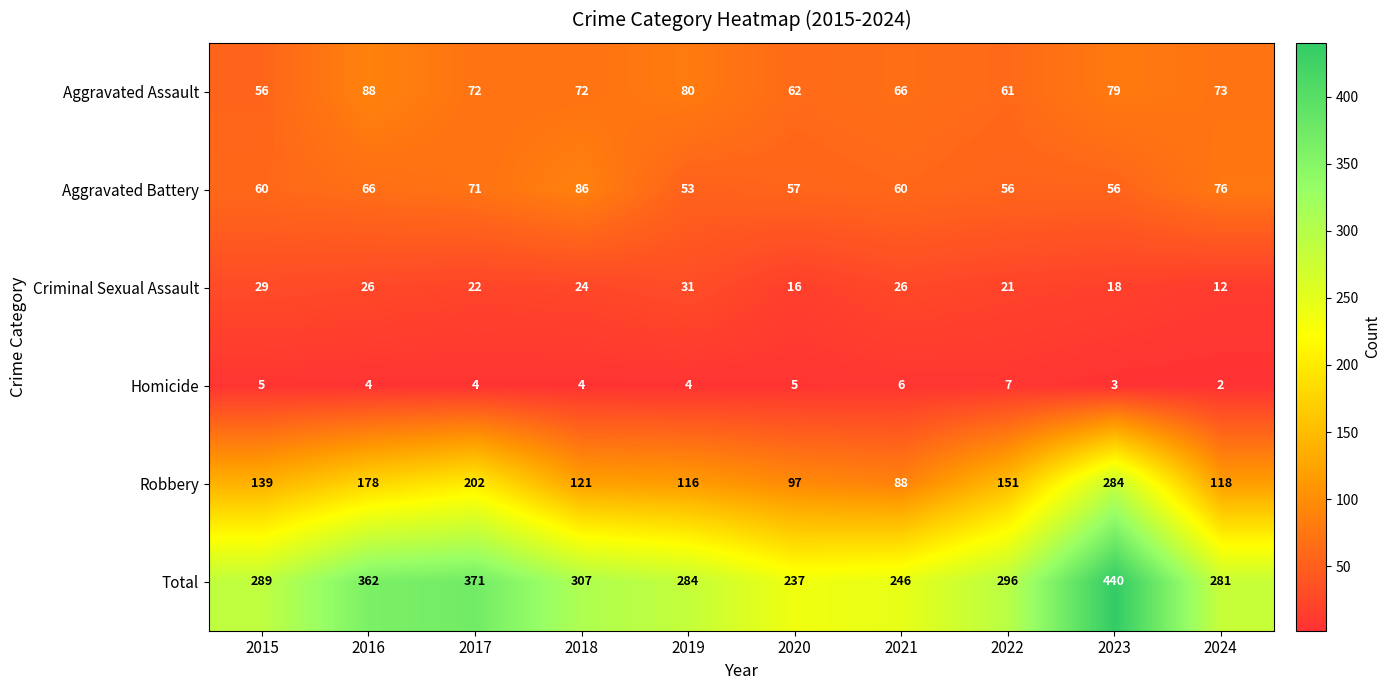

Is it true that Total equals 362 at 2016?

True